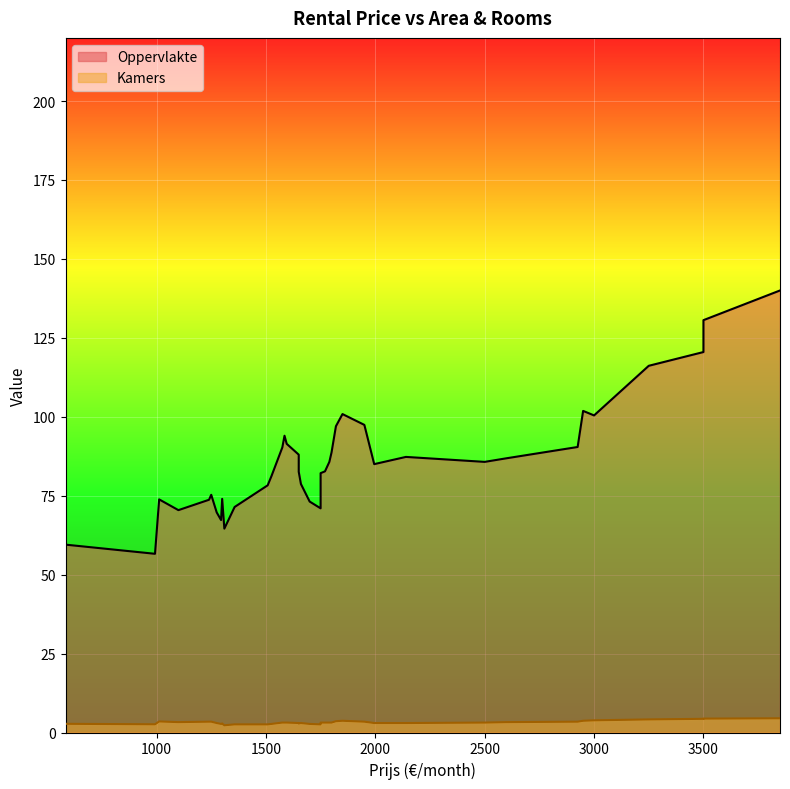

Which series has the largest total across all categories?

Oppervlakte